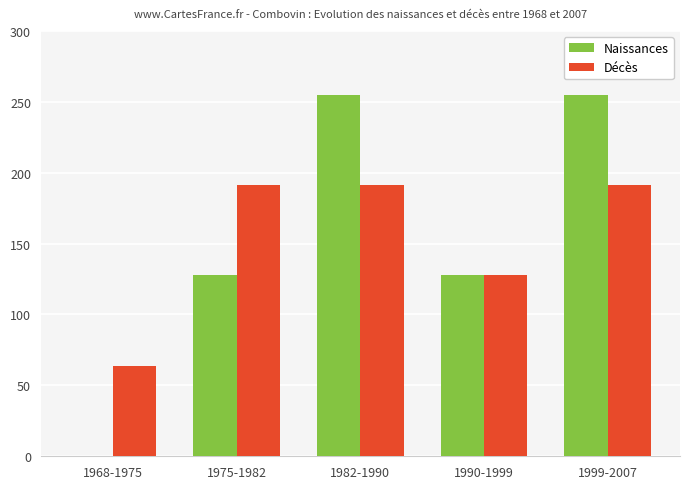

What is the maximum value shown in the chart?

255